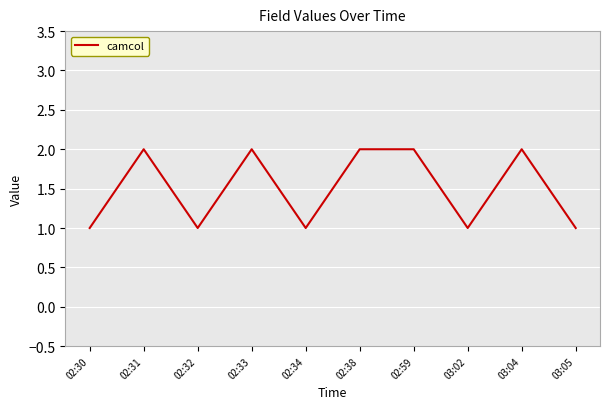

Which has a higher value, 02:30 or 02:33?

02:33